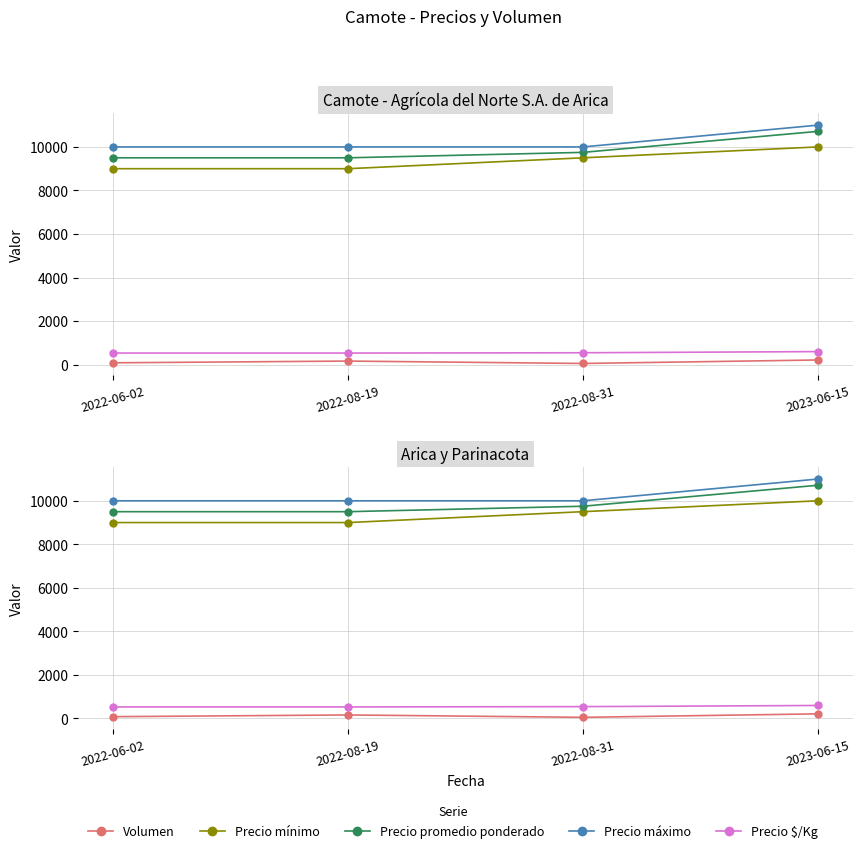

What is the value of the Volumen point at the 1st from the left?

80